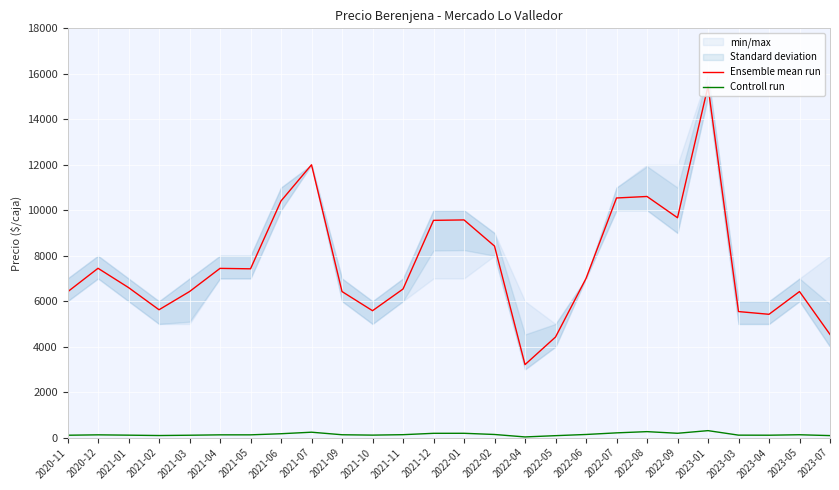

True or false: Ensemble mean run and Controll run intersect in this chart.

False